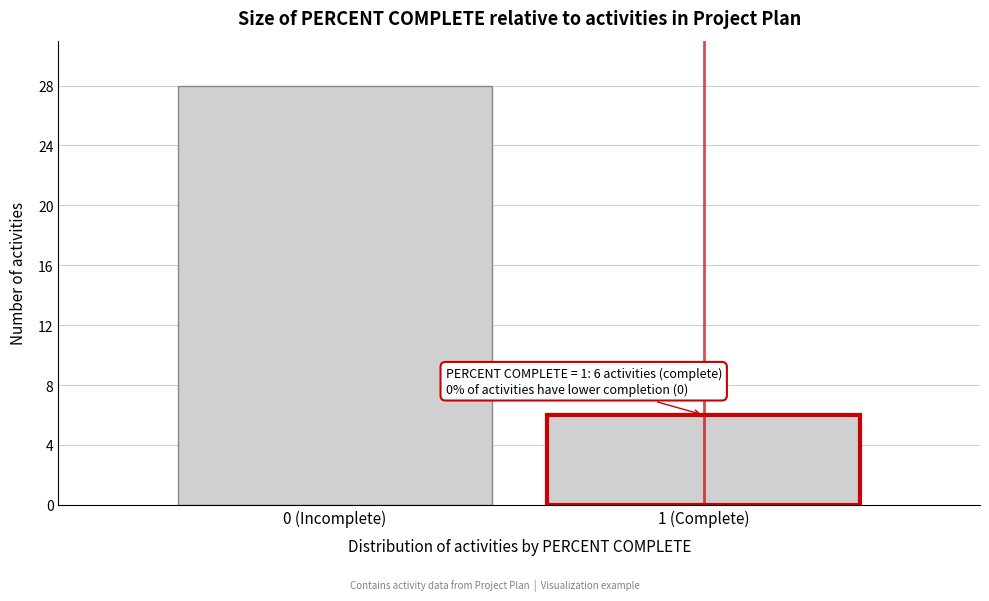

Reading right to left, transcribe all the data shown in this chart.

6	28